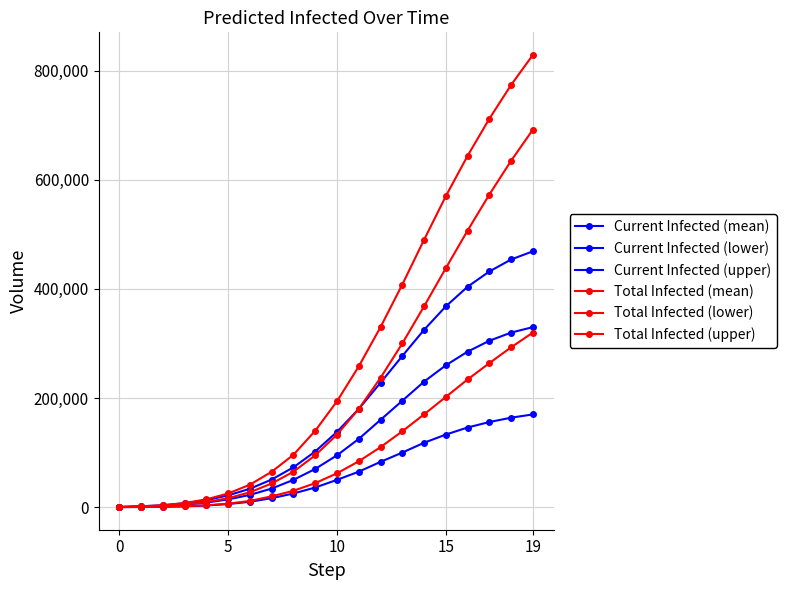

True or false: Current Infected (mean) and Total Infected (upper) cross at least once.

False